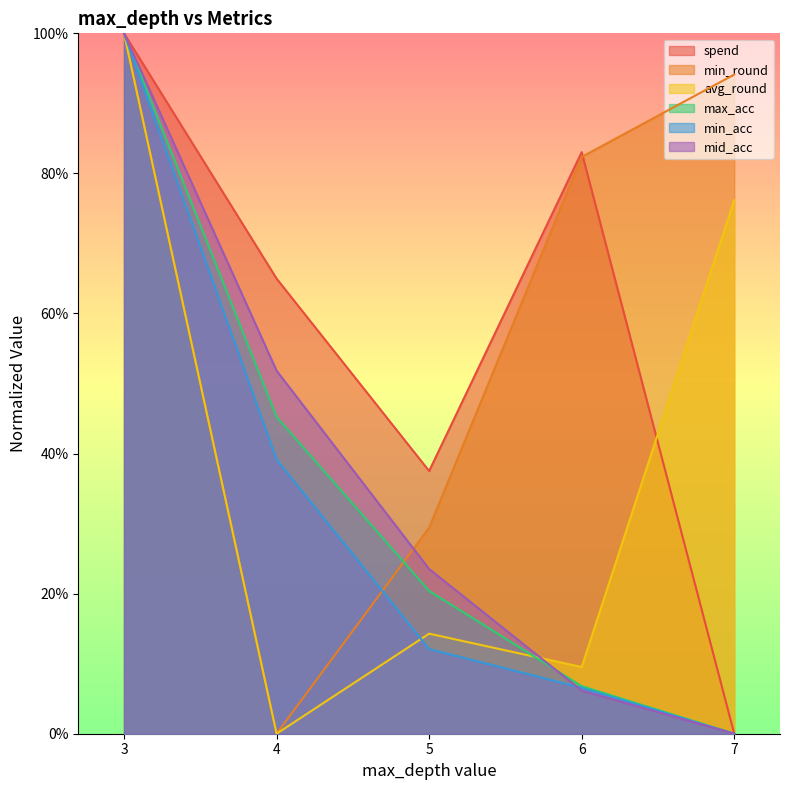

Where is min_acc nearest to the value 0?

7